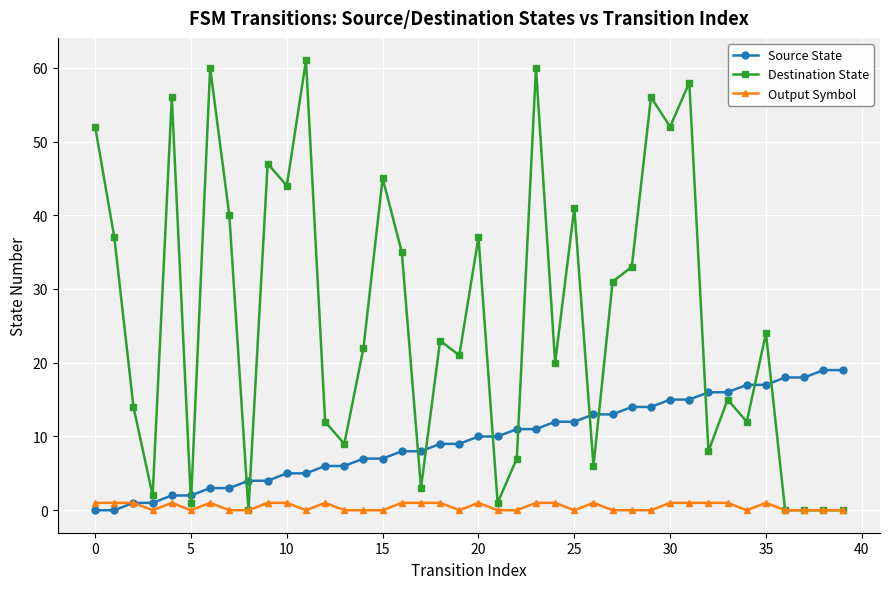

At how many categories does at least one series exceed 46?

9